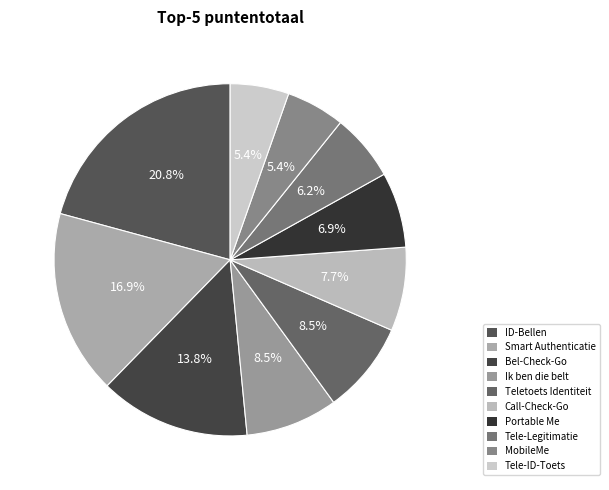

To the nearest percent, what is the difference between the Smart Authenticatie and Teletoets Identiteit slice percentages?

8%